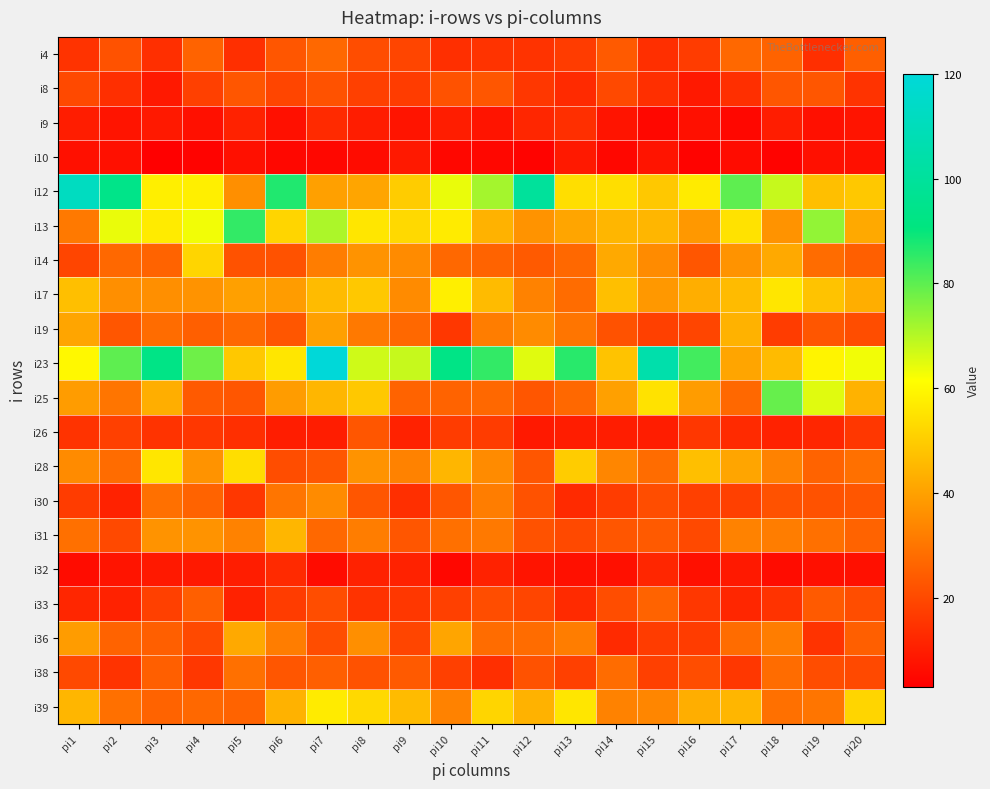

At how many categories does at least one series exceed 109?

2